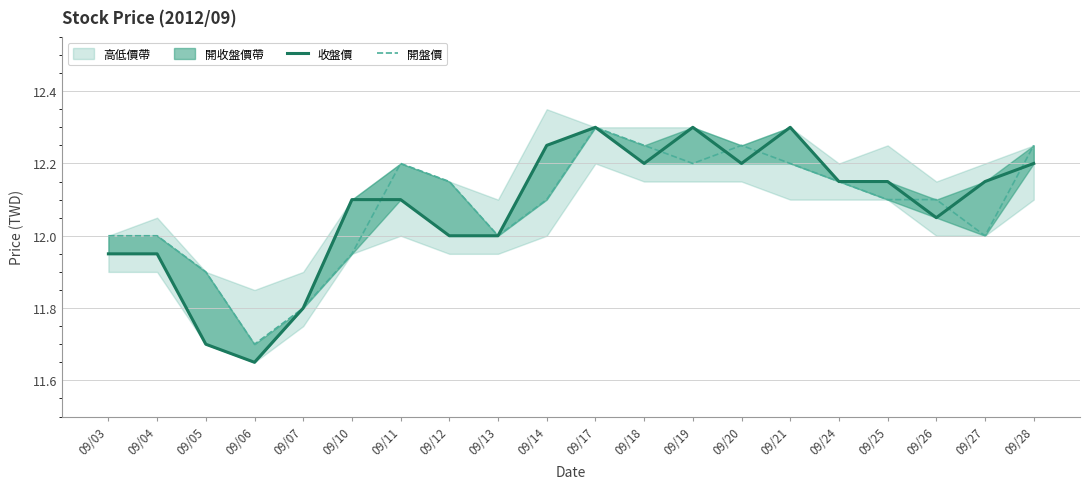

True or false: 收盤價 and 開盤價 intersect in this chart.

True